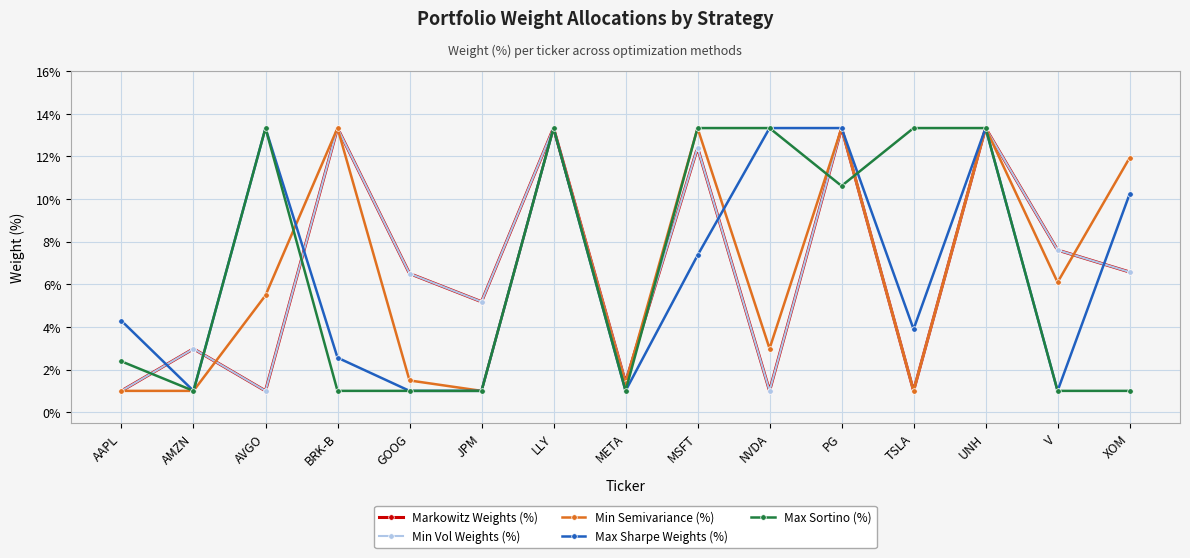

Which series has the widest spread of values?

Markowitz Weights (%)